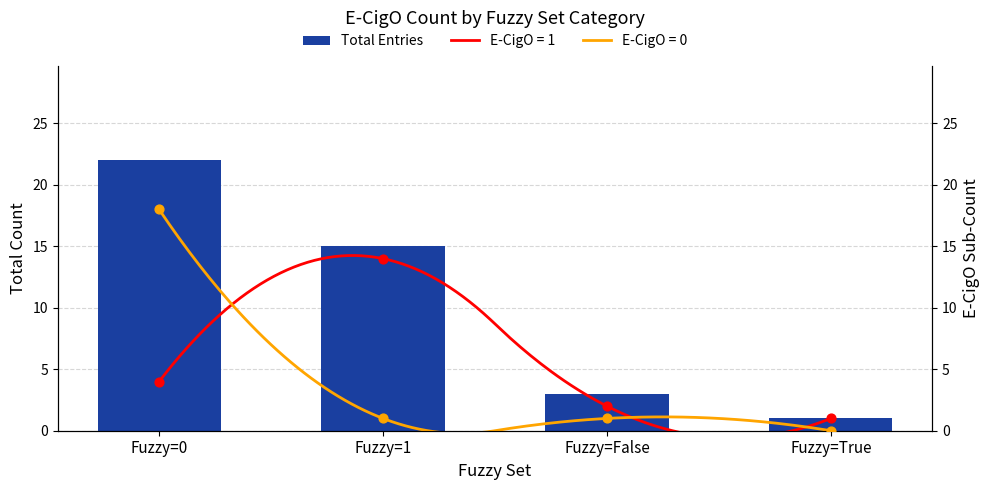

Between Fuzzy=False and Fuzzy=0, which is larger?

Fuzzy=0